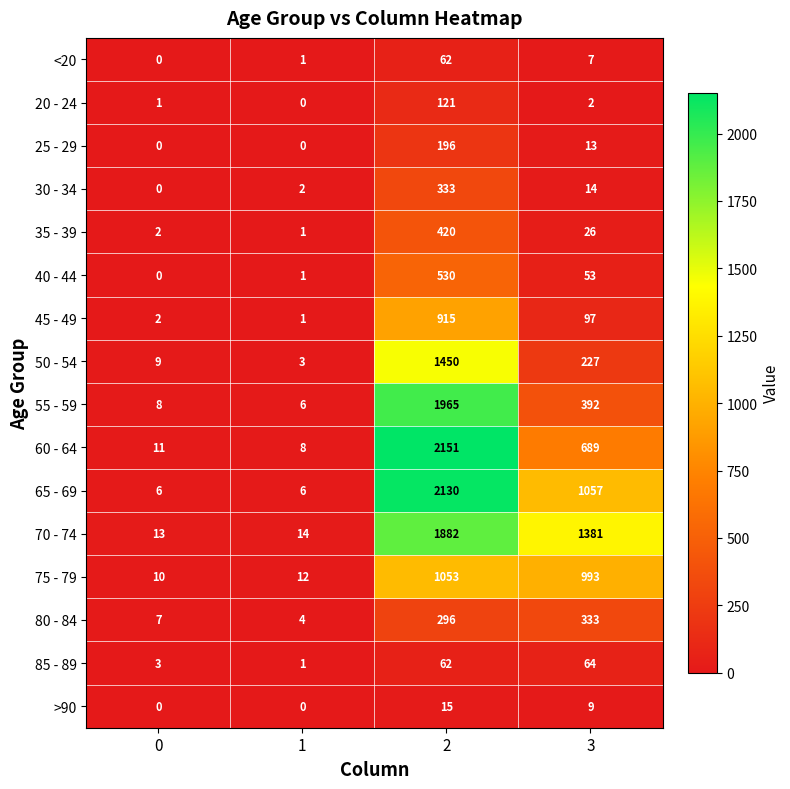

What is the spread (max minus min) of values at 1?

14